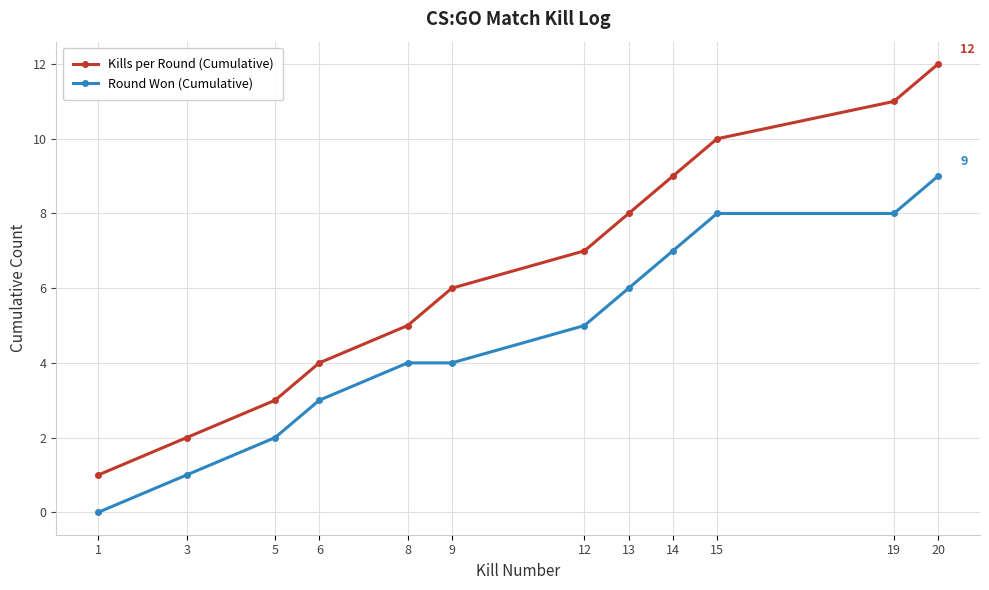

True or false: Kills per Round (Cumulative) has a value of 1 at 1.

True